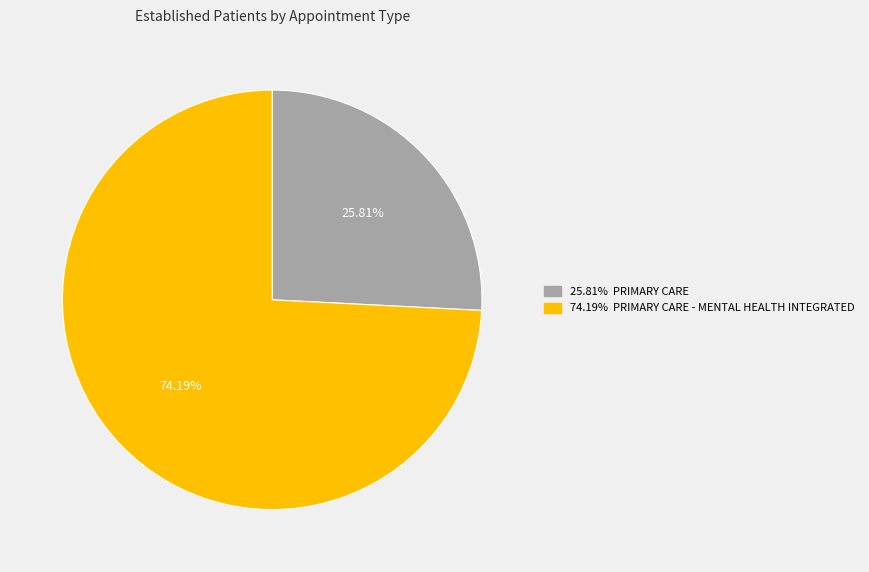

Does any single category account for the majority?

Yes